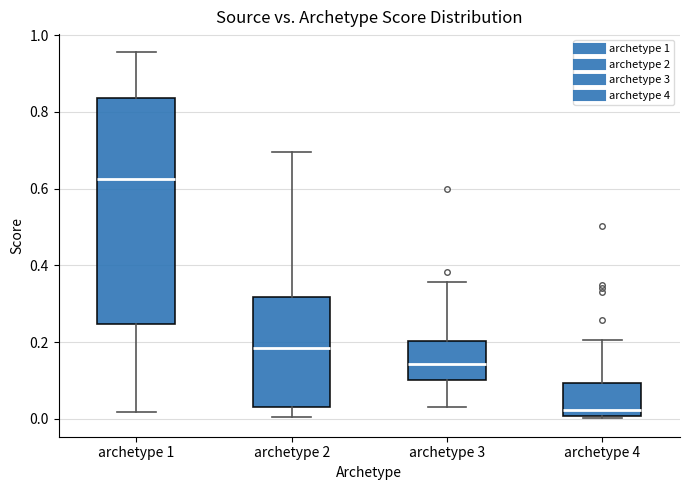

Where does the median line of the box for archetype 4 sit on the y-axis? The values are not printed on the chart, so give them approximately, as read against the axis.

0.02